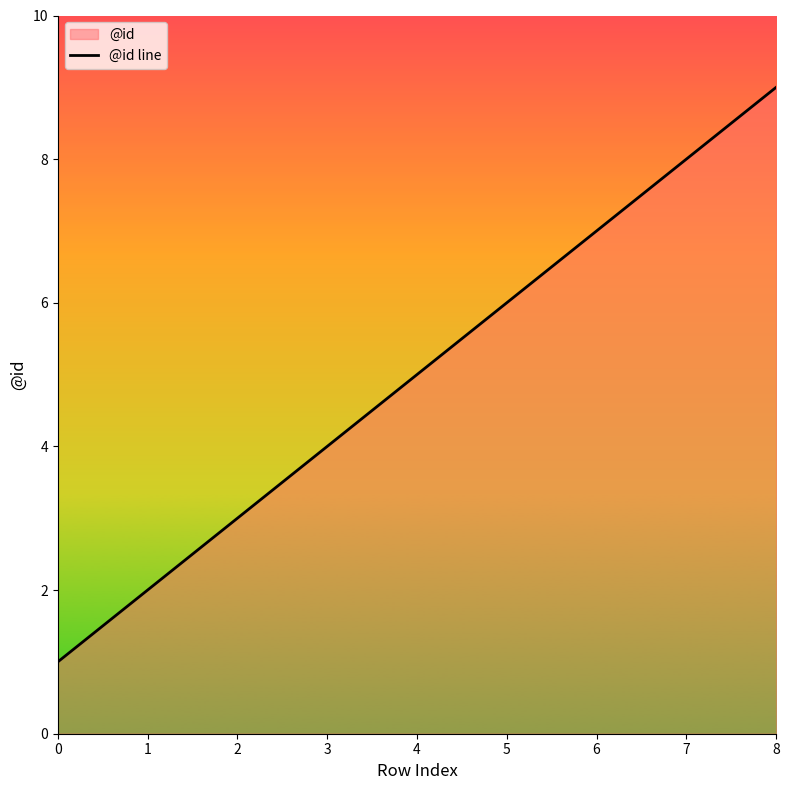

What is the minimum value shown in the chart?

1